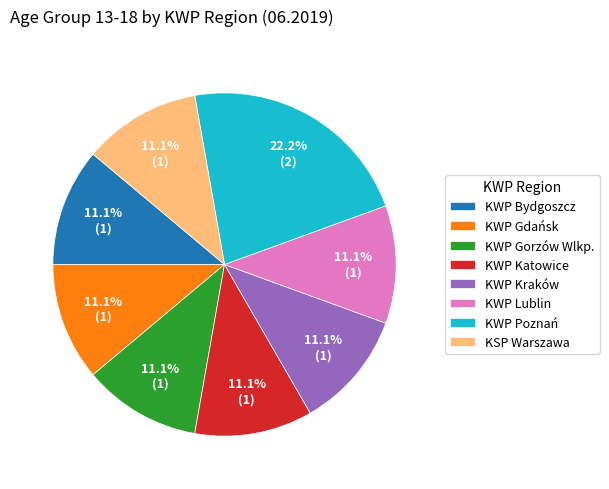

To the nearest percent, what is the difference between the largest and smallest slice percentages?

11%